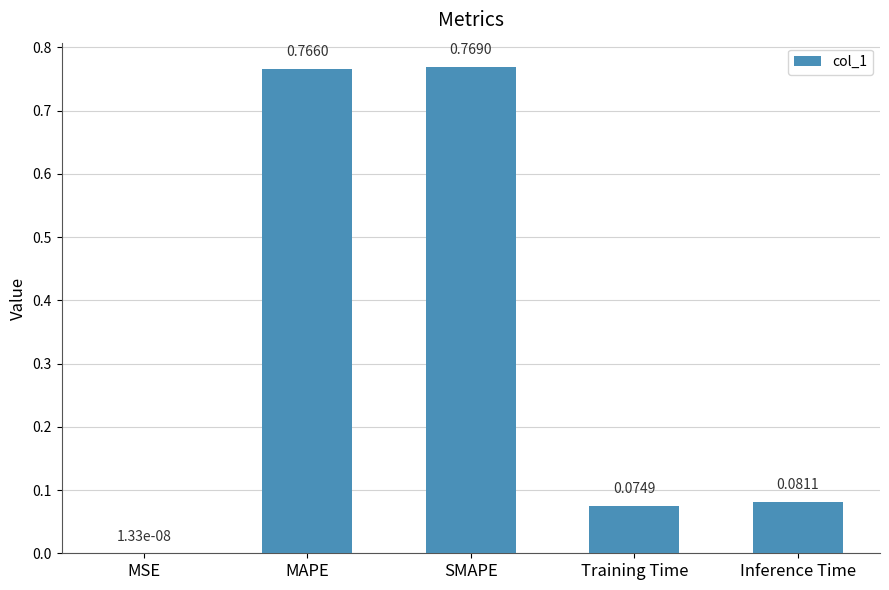

How many series are shown in this chart?

1